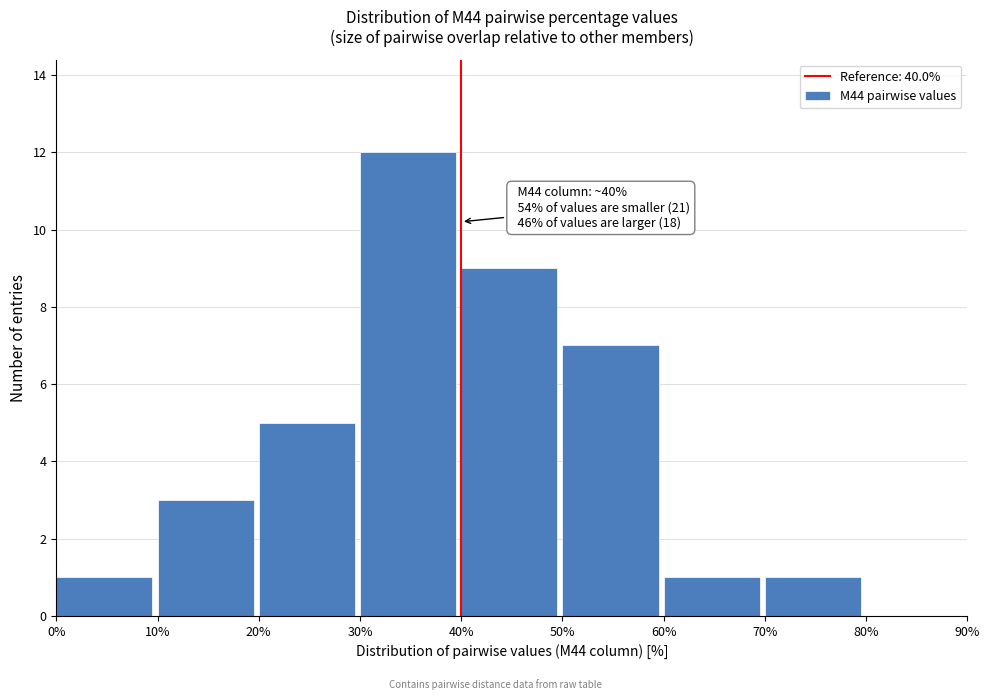

Over which range of the x-axis is the bar tallest?

30% to 40%